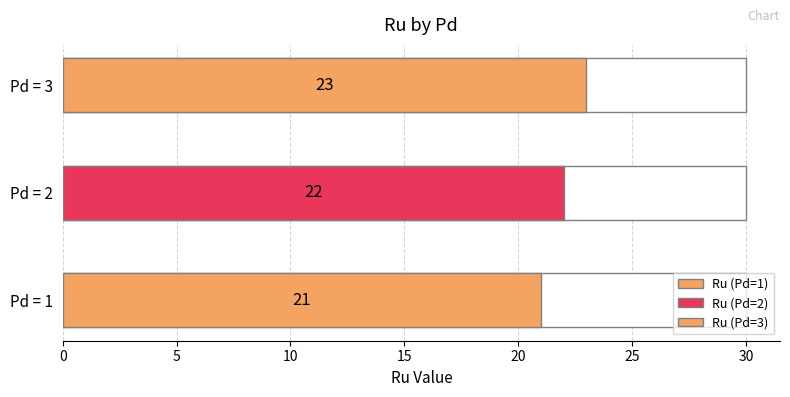

How many bars are there in total?

3